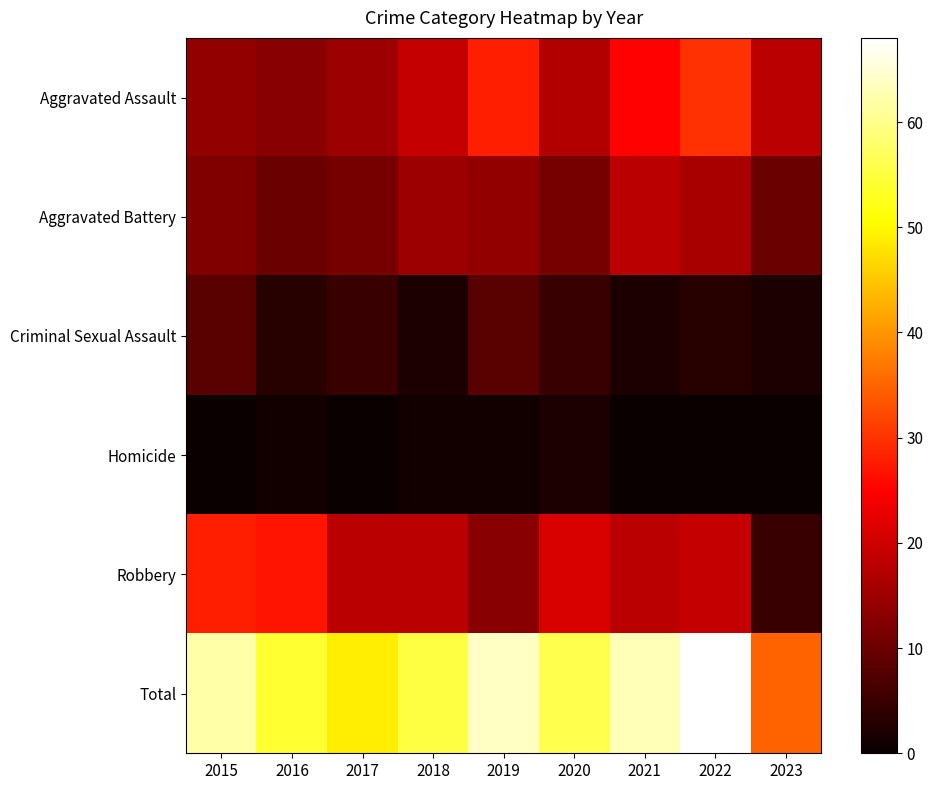

Reading right to left, transcribe all the data shown in this chart.

Aggravated Assault: 2023=18	2022=30	2021=25	2020=17	2019=28	2018=19	2017=15	2016=13	2015=14
Aggravated Battery: 2023=10	2022=16	2021=18	2020=11	2019=14	2018=15	2017=11	2016=10	2015=12
Criminal Sexual Assault: 2023=2	2022=3	2021=2	2020=5	2019=8	2018=2	2017=5	2016=3	2015=8
Homicide: 2023=0	2022=0	2021=0	2020=2	2019=1	2018=1	2017=0	2016=1	2015=0
Robbery: 2023=5	2022=19	2021=18	2020=21	2019=13	2018=18	2017=18	2016=27	2015=28
Total: 2023=35	2022=68	2021=63	2020=56	2019=64	2018=55	2017=49	2016=54	2015=62